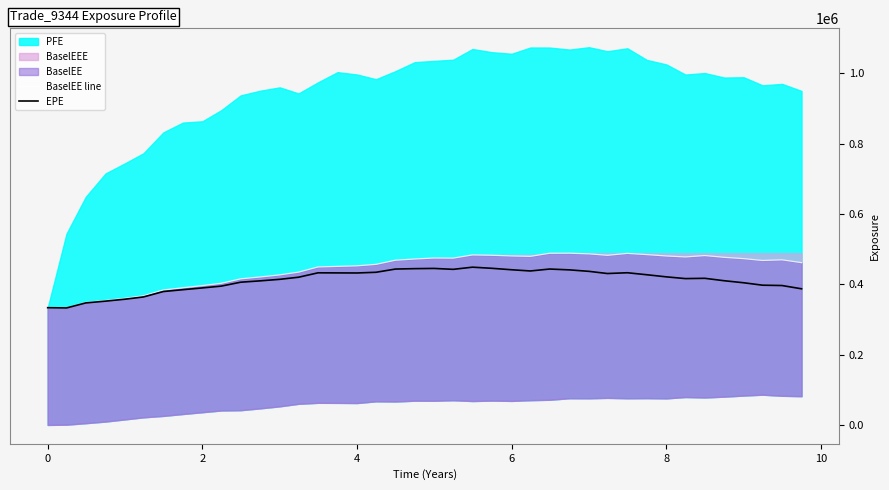

How many interior local valleys does the BaselEE line series have?

6